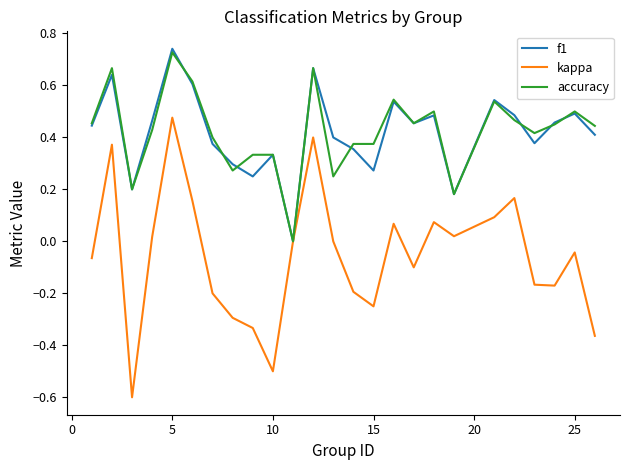

Which series has the largest range (max minus min)?

kappa